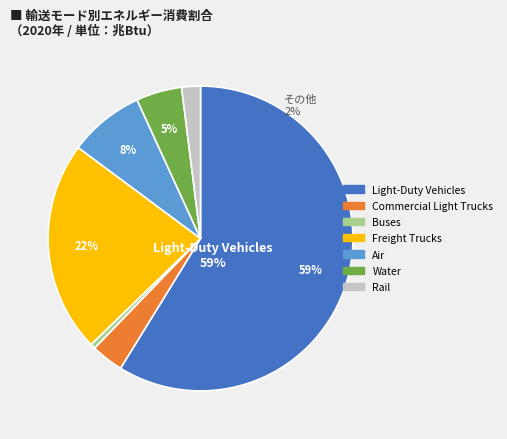

Is it true that Air is 8% of the pie?

True